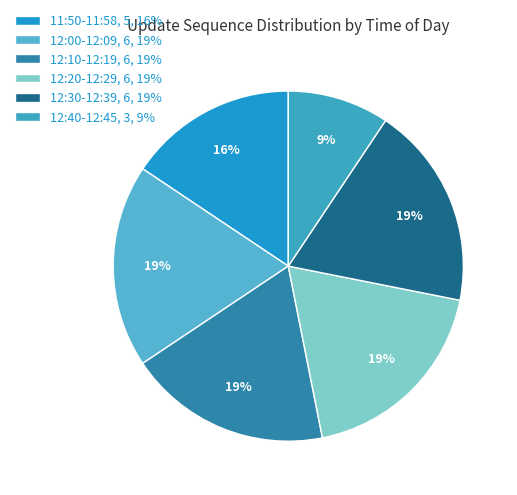

Does any single category account for the majority?

No